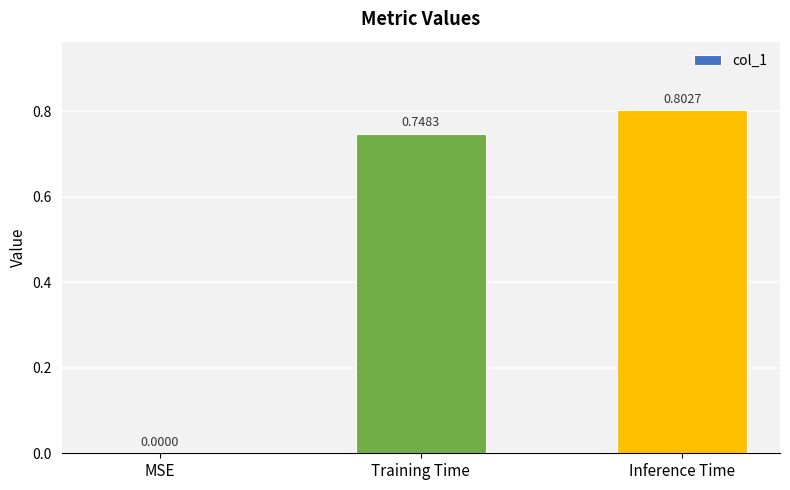

Count the number of data series in this chart.

1